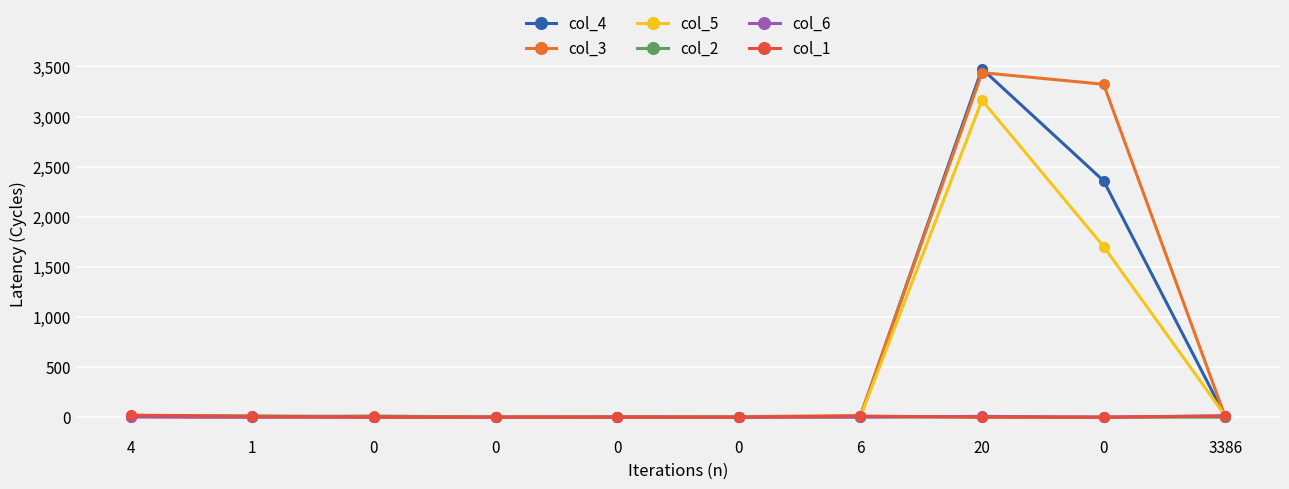

Which series has the largest total across all categories?

col_3